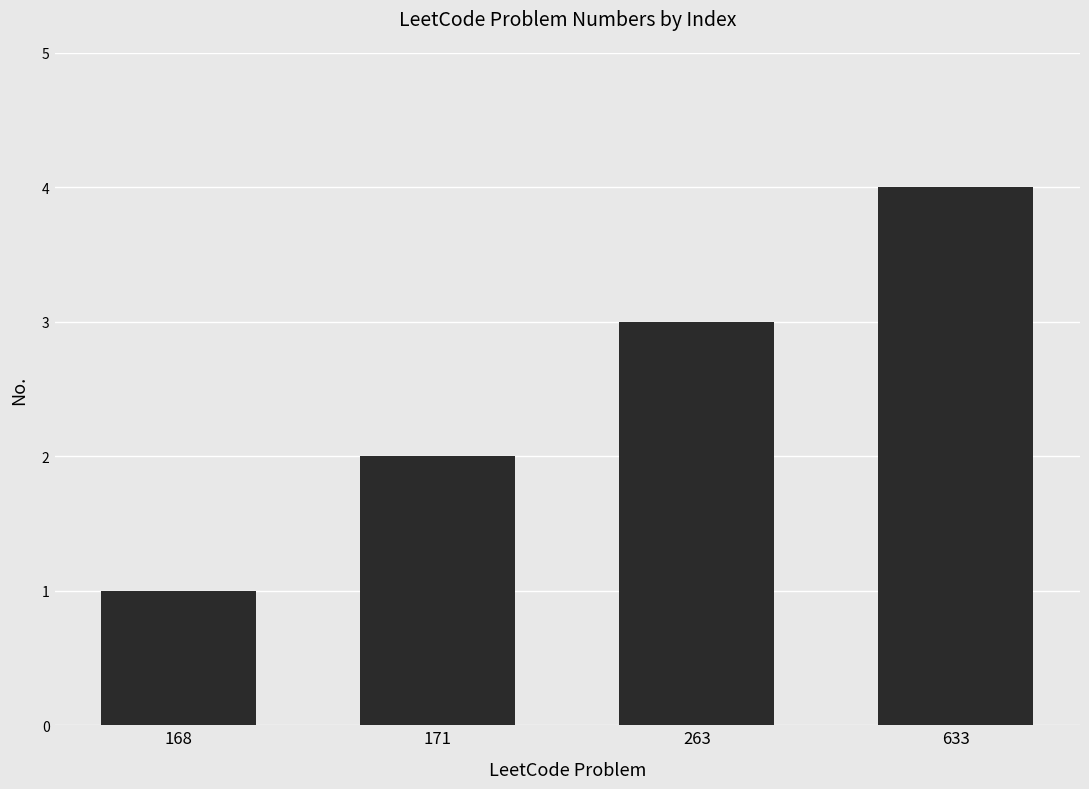

Which label corresponds to the largest value in the chart?

633